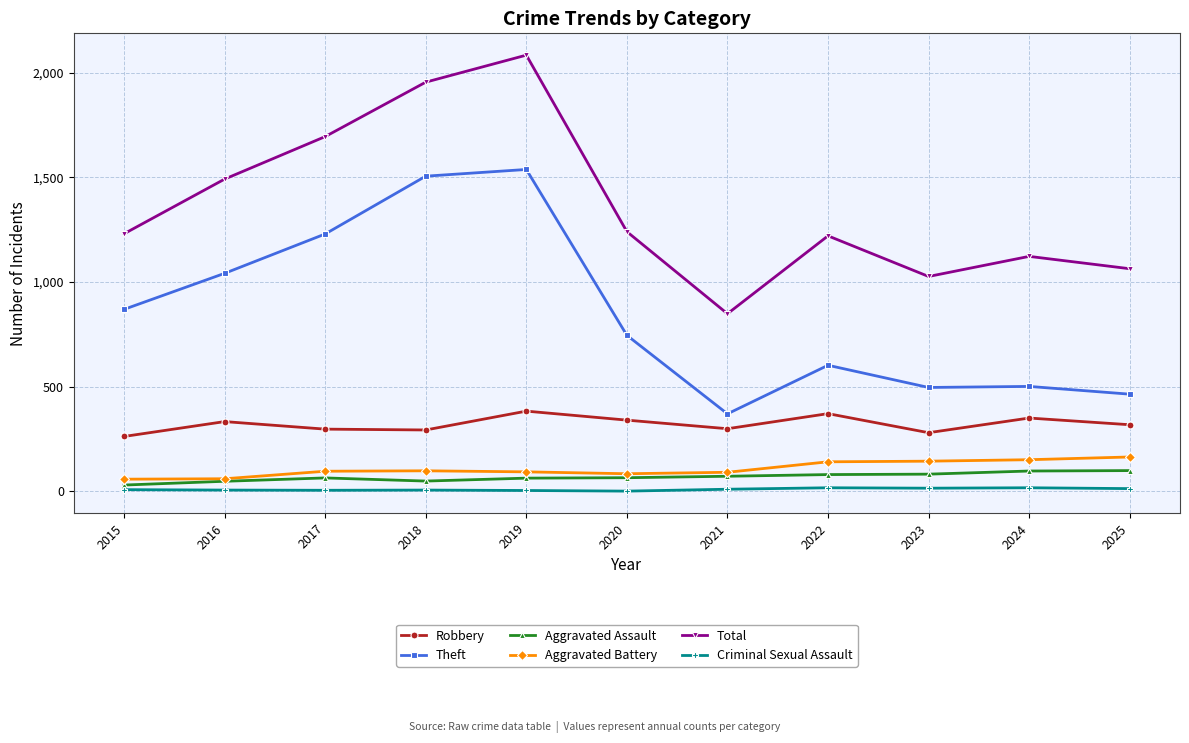

Which series has the largest total across all categories?

Total